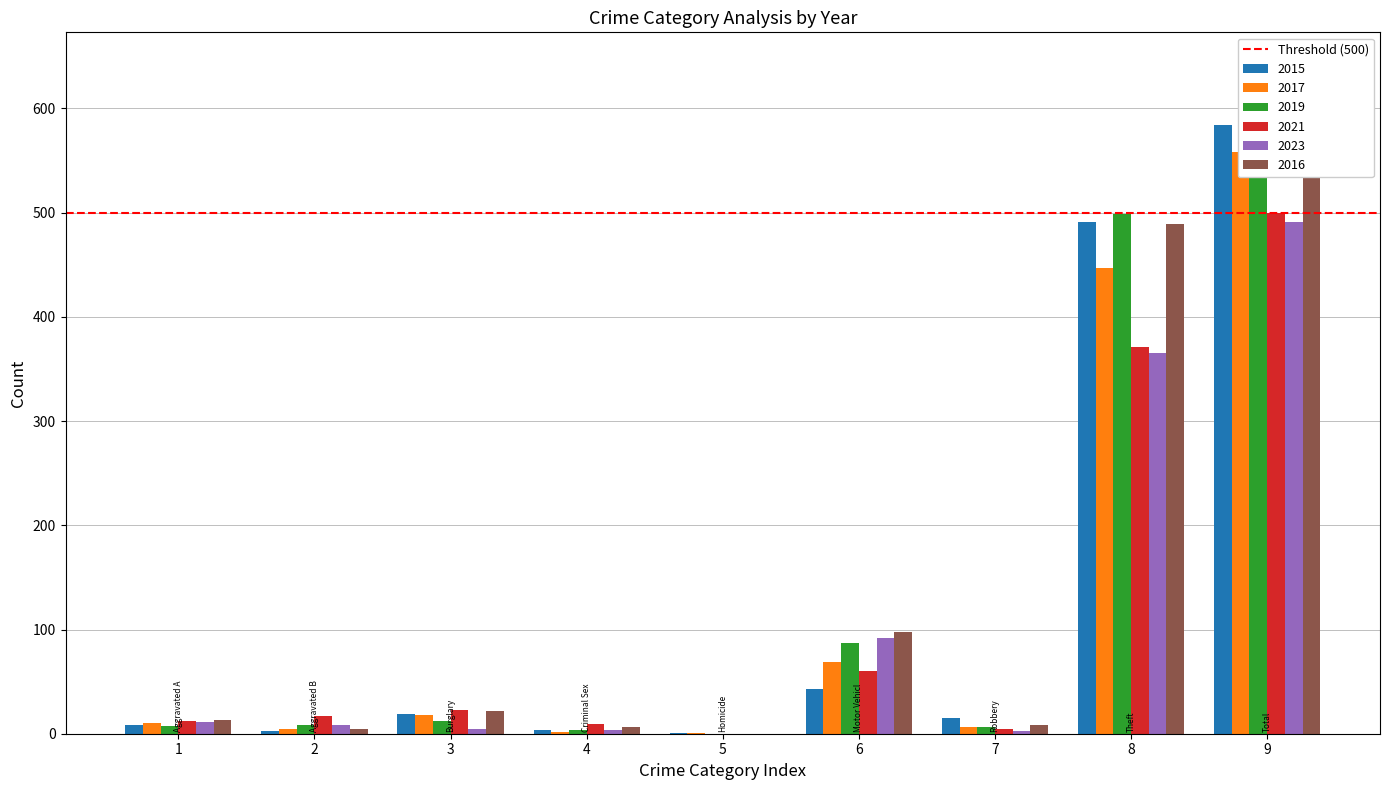

What is the sum of the 2019 values at 4 and 5?

4